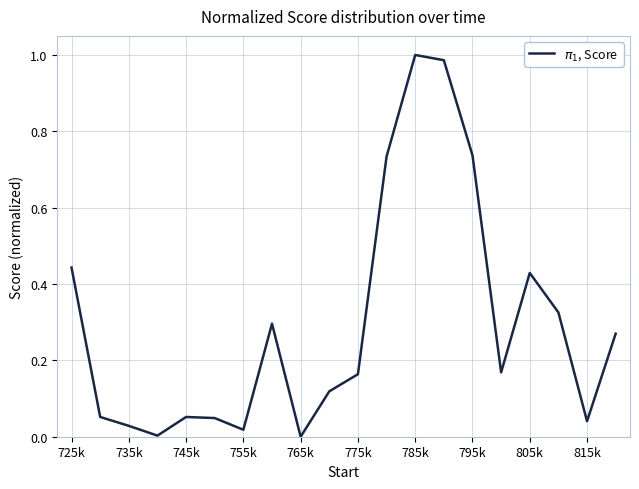

Is it true that the value at 785k is 1.7?

False